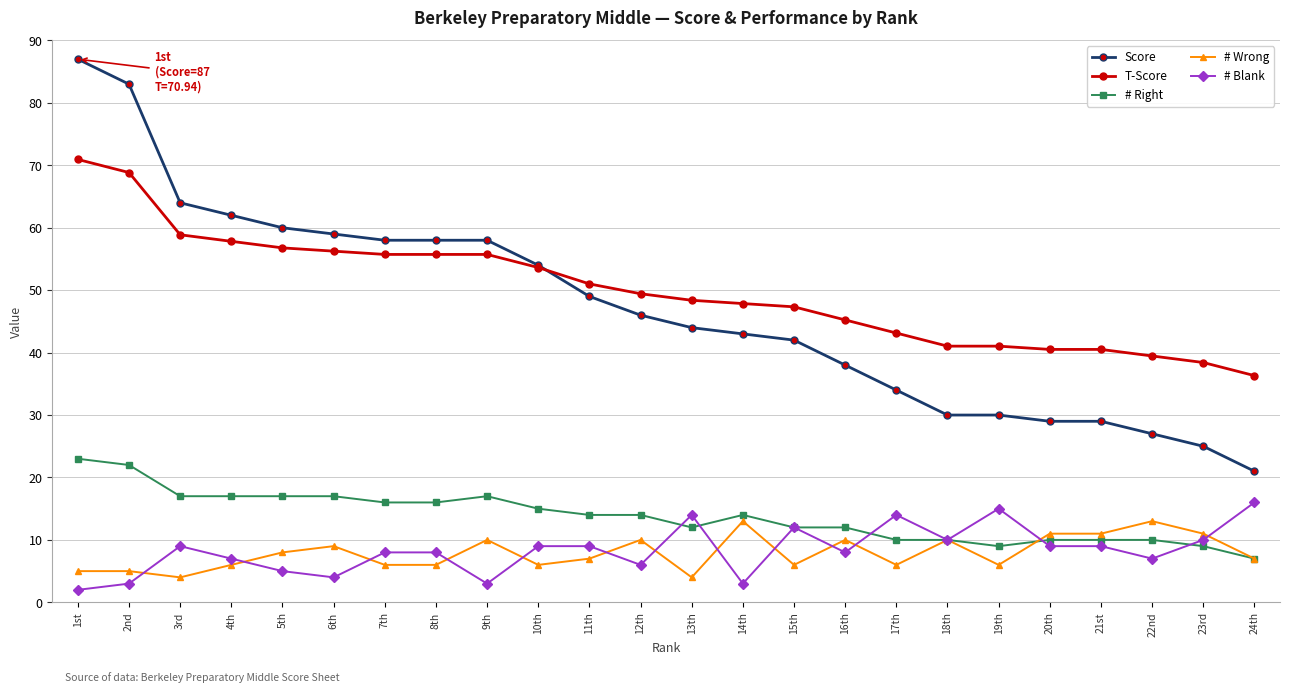

True or false: T-Score has a value of 58.9 at 3rd.

True